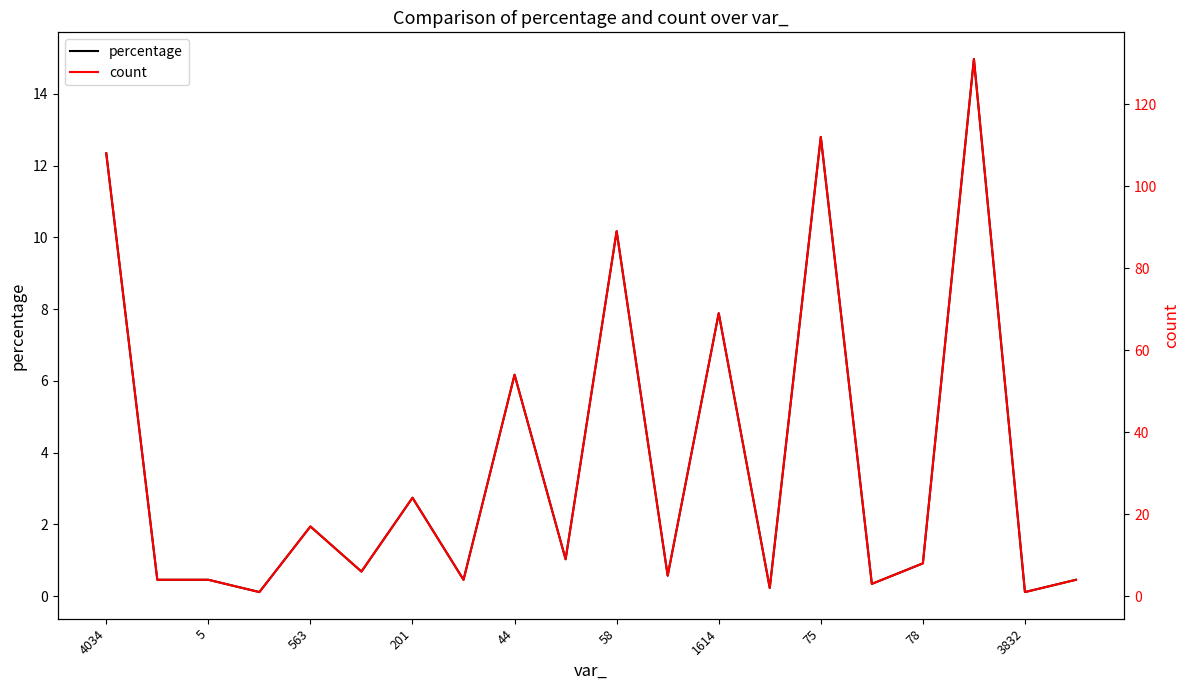

Reading left to right, transcribe all the data shown in this chart.

percentage: 12.3	0.5	0.5	0.1	1.9	0.7	2.7	0.5	6.2	1.0	10.2	0.6	7.9	0.2	12.8	0.3	0.9	15.0	0.1	0.5
count: 108.0	4.0	4.0	1.0	17.0	6.0	24.0	4.0	54.0	9.0	89.0	5.0	69.0	2.0	112.0	3.0	8.0	131.0	1.0	4.0